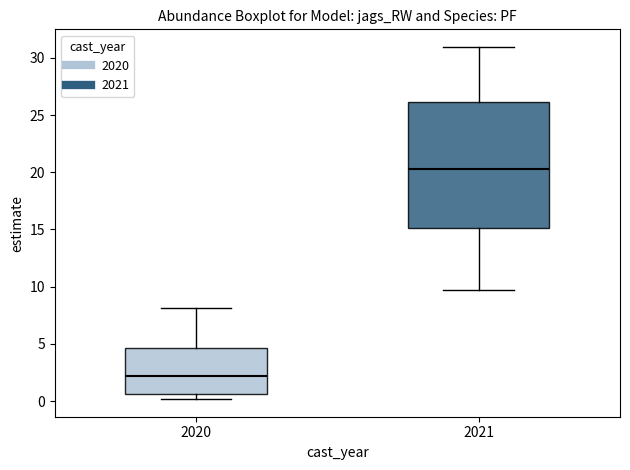

Where does the median line of the box at x = 2020 sit on the y-axis? The values are not printed on the chart, so give them approximately, as read against the axis.

2.0